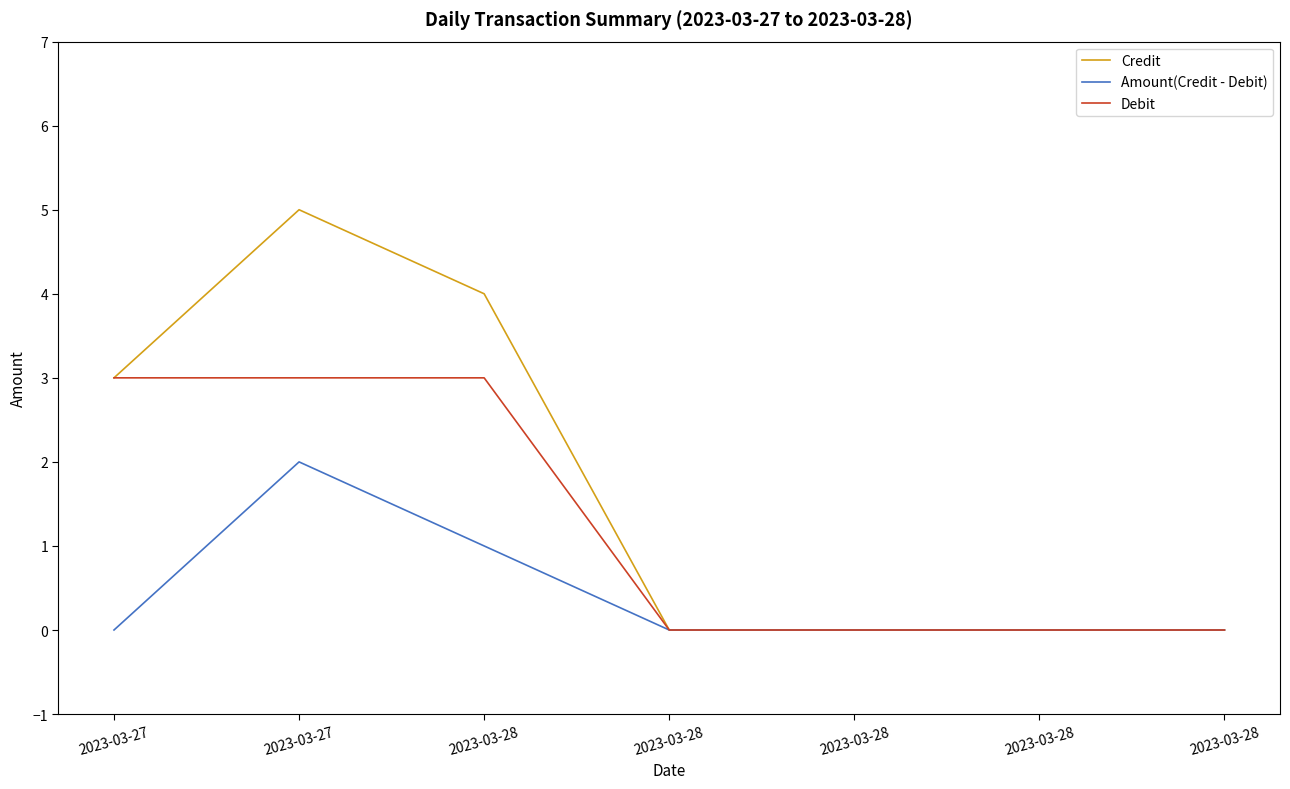

How many lines are shown in the chart?

3